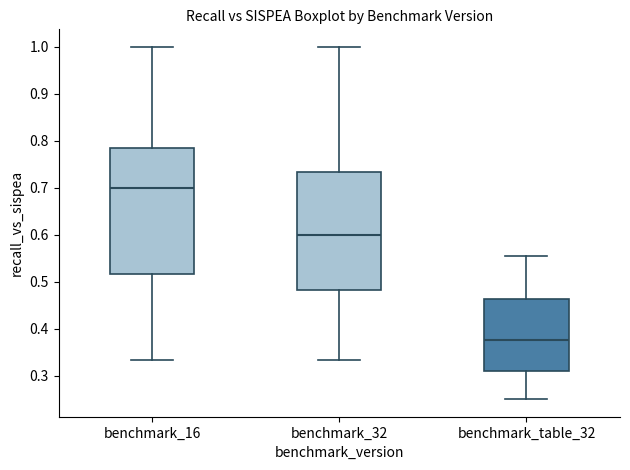

Reading left to right, transcribe this box plot: for each box, give where its median line is, the range the box spans, and where its two whiskers end, as read against the y-axis. The values are not printed on the chart, so give them approximately, as read against the axis.

benchmark_16: median 0.70, box 0.52 to 0.78, whiskers 0.33 to 1.00
benchmark_32: median 0.60, box 0.48 to 0.73, whiskers 0.33 to 1.00
benchmark_table_32: median 0.38, box 0.31 to 0.46, whiskers 0.25 to 0.56